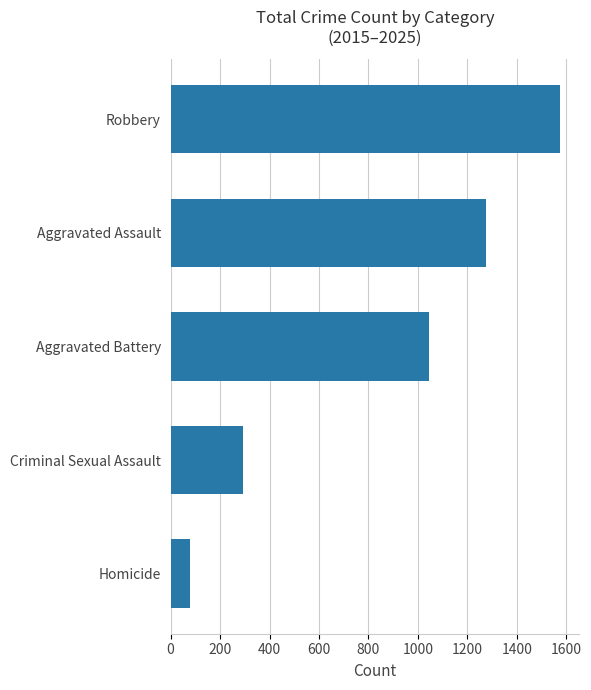

Count the values in the range 293 to 1275.

3